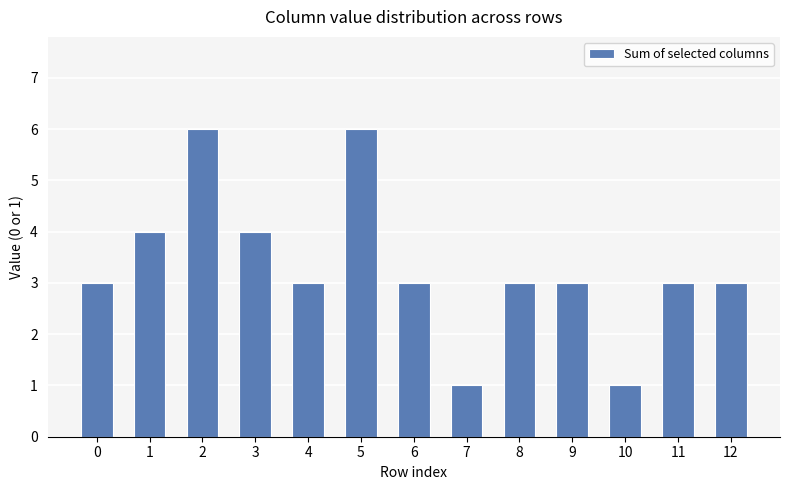

What is the sum of all values?

43